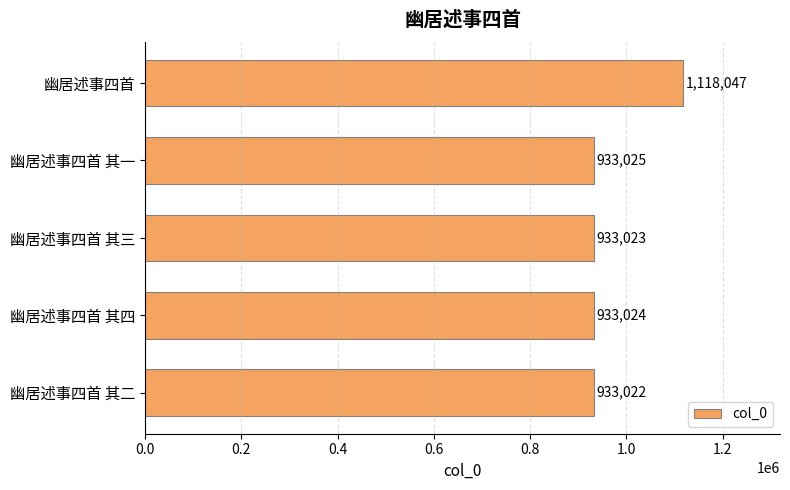

What is the minimum value shown in the chart?

933022